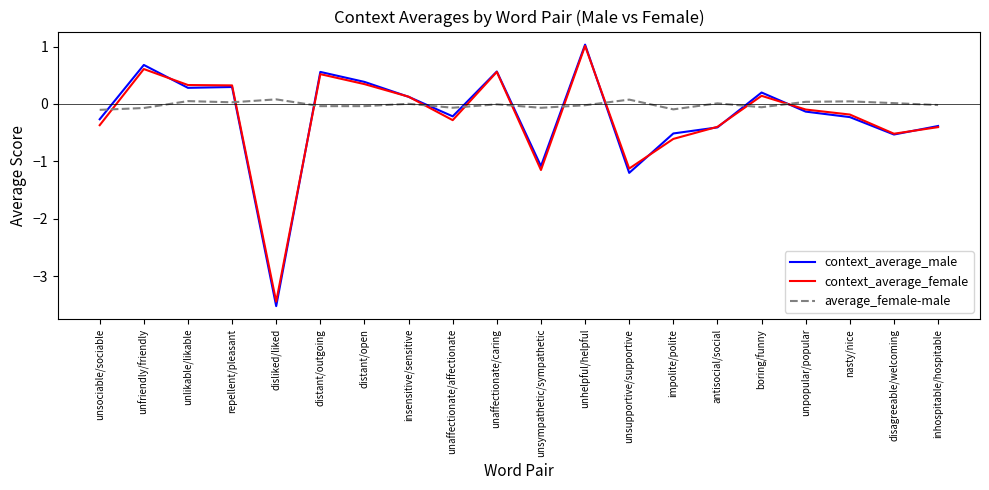

The value of context_average_female at unfriendly/friendly is 1.0. True or false?

False